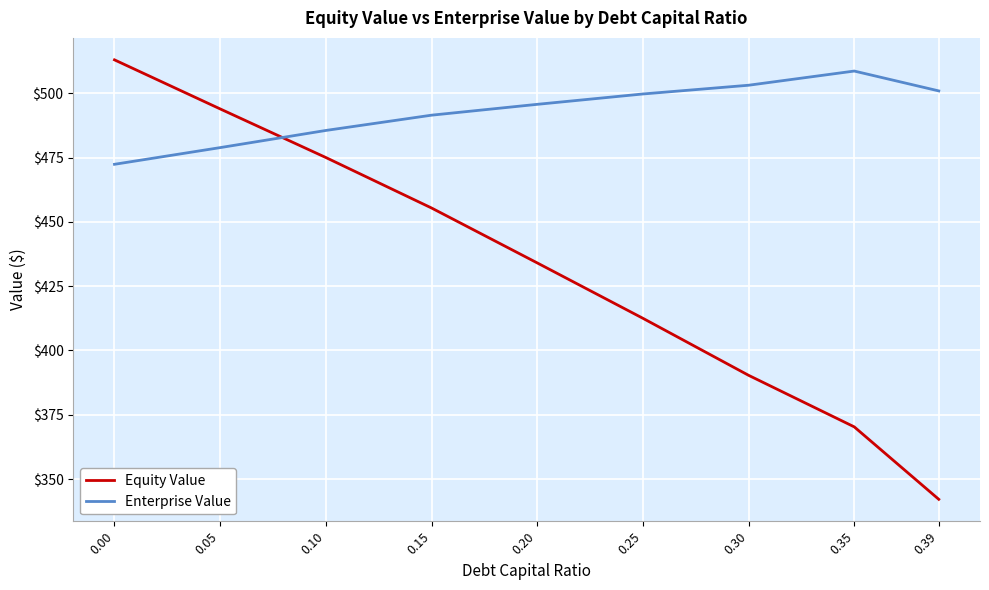

At which label does Equity Value reach its minimum?

0.39